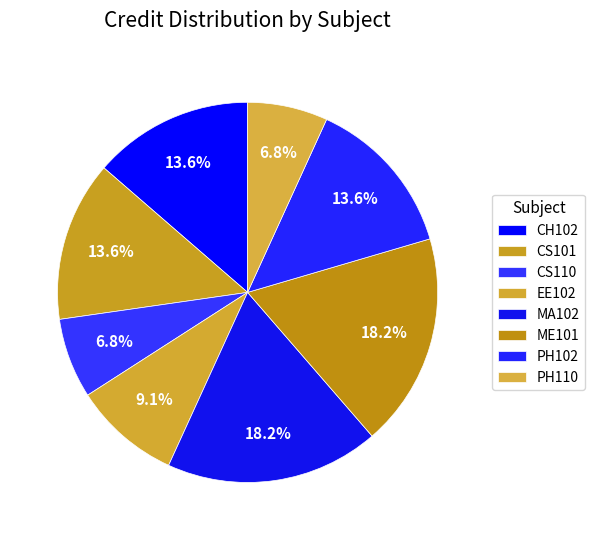

How many segments does this pie chart have?

8